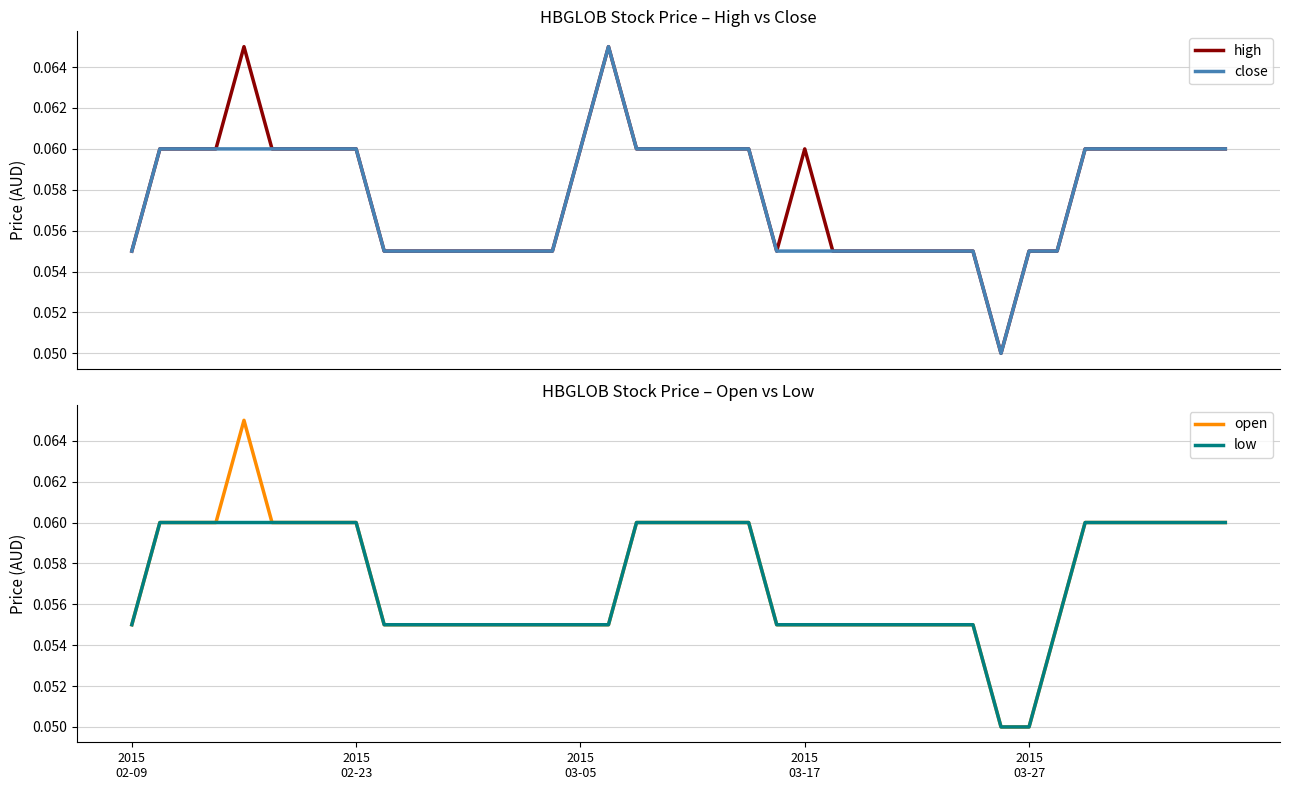

Reading left to right, extract all data points from this chart.

high: 0.1	0.1	0.1	0.1	0.1	0.1	0.1	0.1	0.1	0.1	0.1	0.1	0.1	0.1	0.1	0.1	0.1	0.1	0.1	0.1	0.1	0.1	0.1	0.1	0.1	0.1	0.1	0.1	0.1	0.1	0.1	0.1	0.1	0.1	0.1	0.1	0.1	0.1	0.1	0.1
close: 0.1	0.1	0.1	0.1	0.1	0.1	0.1	0.1	0.1	0.1	0.1	0.1	0.1	0.1	0.1	0.1	0.1	0.1	0.1	0.1	0.1	0.1	0.1	0.1	0.1	0.1	0.1	0.1	0.1	0.1	0.1	0.1	0.1	0.1	0.1	0.1	0.1	0.1	0.1	0.1
open: 0.1	0.1	0.1	0.1	0.1	0.1	0.1	0.1	0.1	0.1	0.1	0.1	0.1	0.1	0.1	0.1	0.1	0.1	0.1	0.1	0.1	0.1	0.1	0.1	0.1	0.1	0.1	0.1	0.1	0.1	0.1	0.1	0.1	0.1	0.1	0.1	0.1	0.1	0.1	0.1
low: 0.1	0.1	0.1	0.1	0.1	0.1	0.1	0.1	0.1	0.1	0.1	0.1	0.1	0.1	0.1	0.1	0.1	0.1	0.1	0.1	0.1	0.1	0.1	0.1	0.1	0.1	0.1	0.1	0.1	0.1	0.1	0.1	0.1	0.1	0.1	0.1	0.1	0.1	0.1	0.1